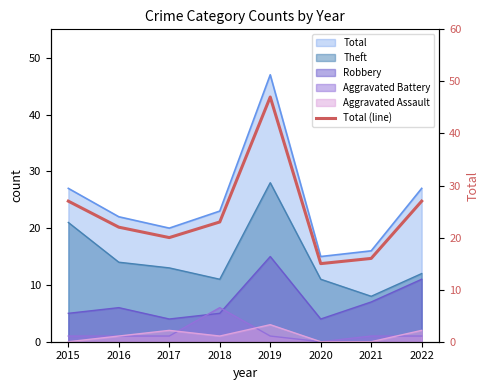

True or false: the data has more than 2 interior local peaks.

False